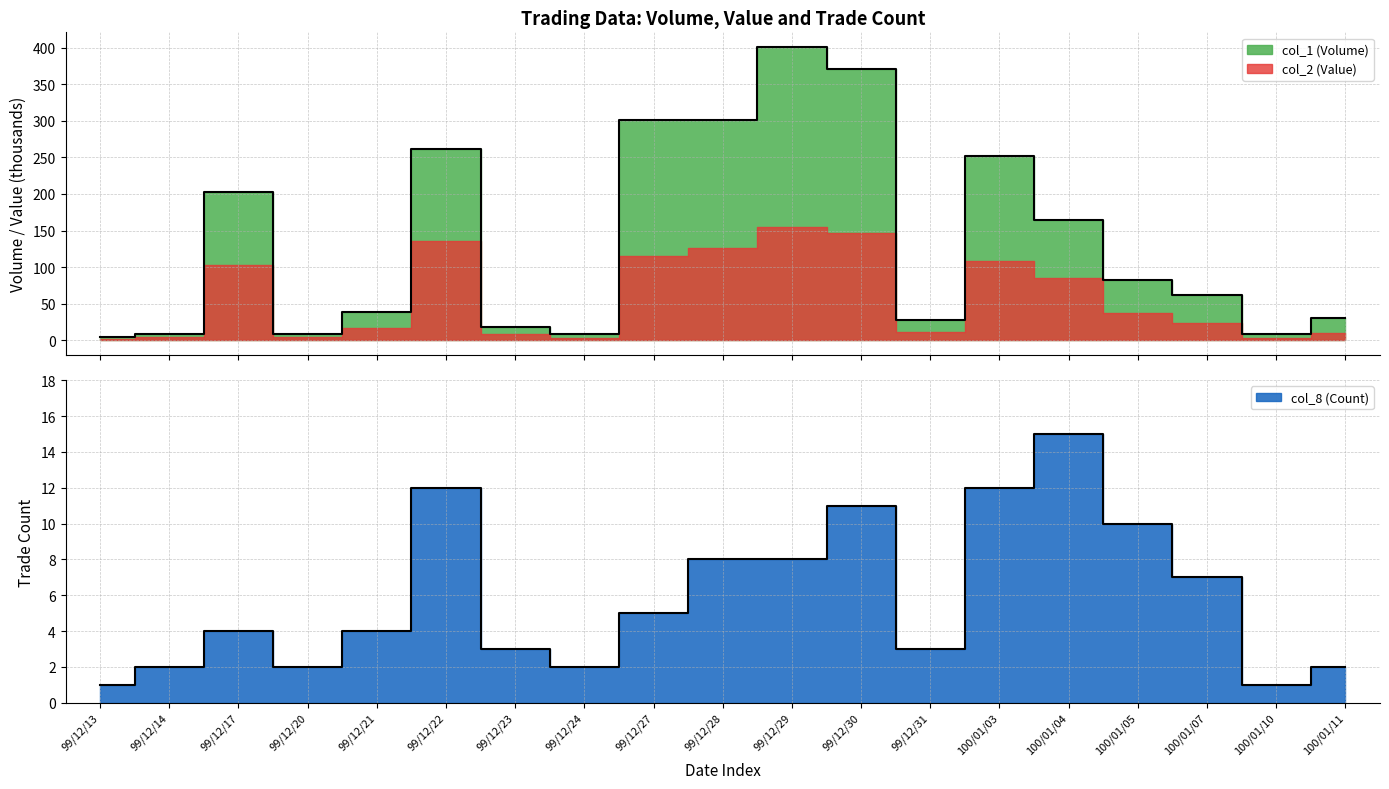

What is the highest value of the col_8 (Count) series?

15